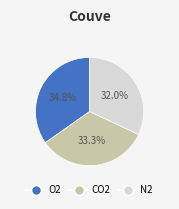

Does any single category account for the majority?

No